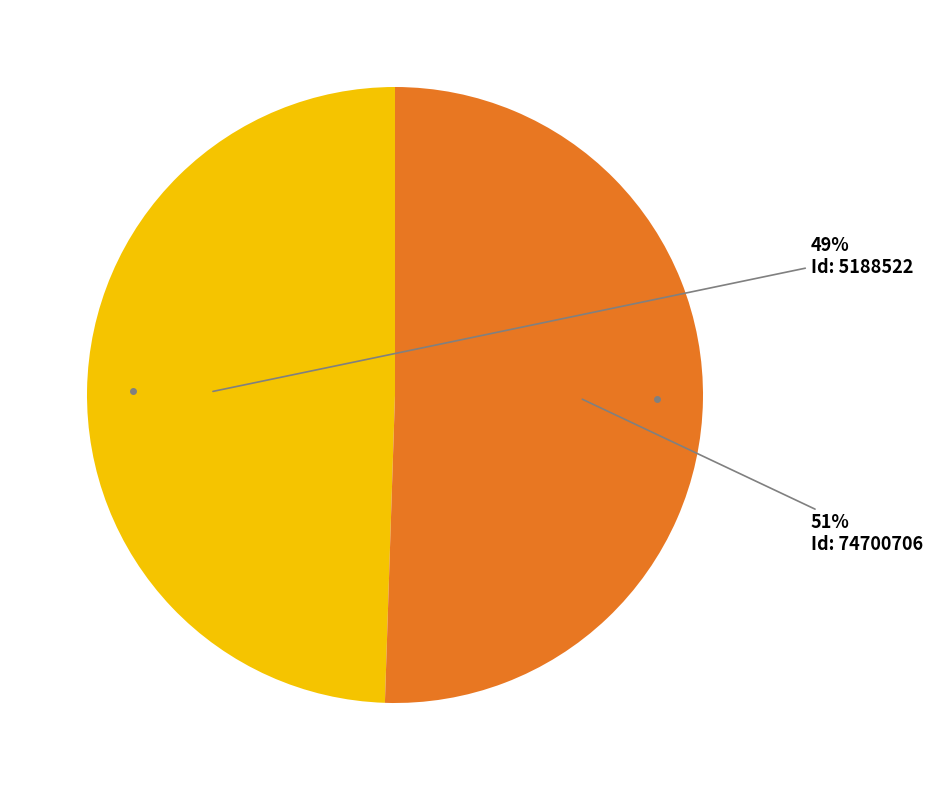

Is there any slice that represents more than half of the pie?

Yes